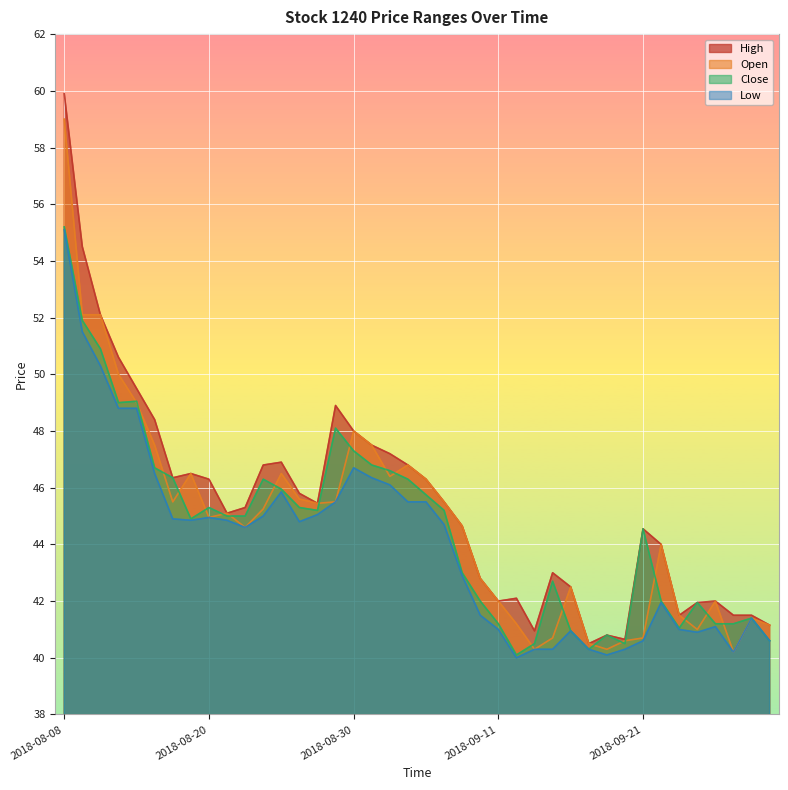

What is the total value across all series at 2018-09-06?

180.9